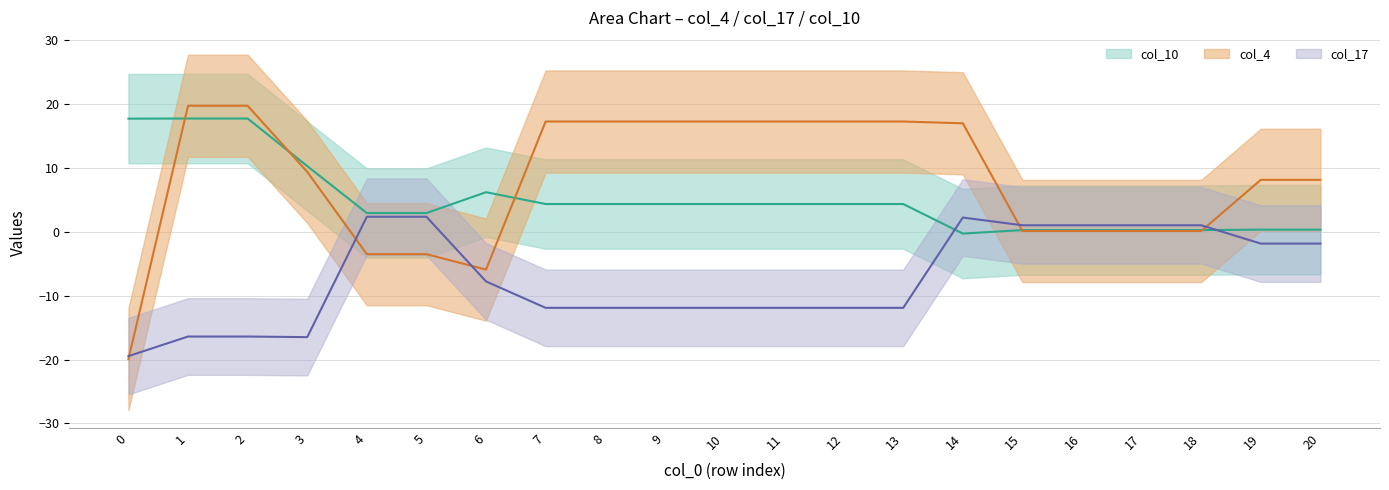

Rank the series at 6 from lowest to highest value.

col_17, col_4, col_10